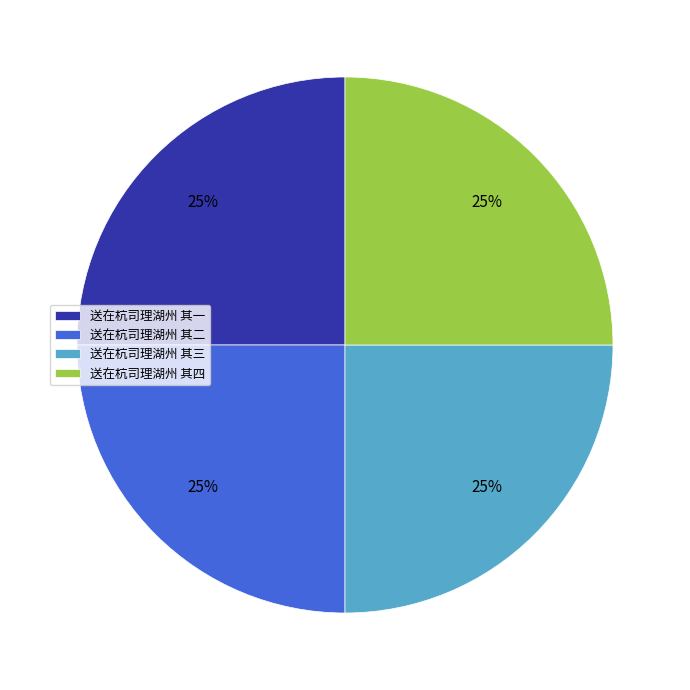

The 送在杭司理湖州 其四 slice represents 25% of the pie. True or false?

True